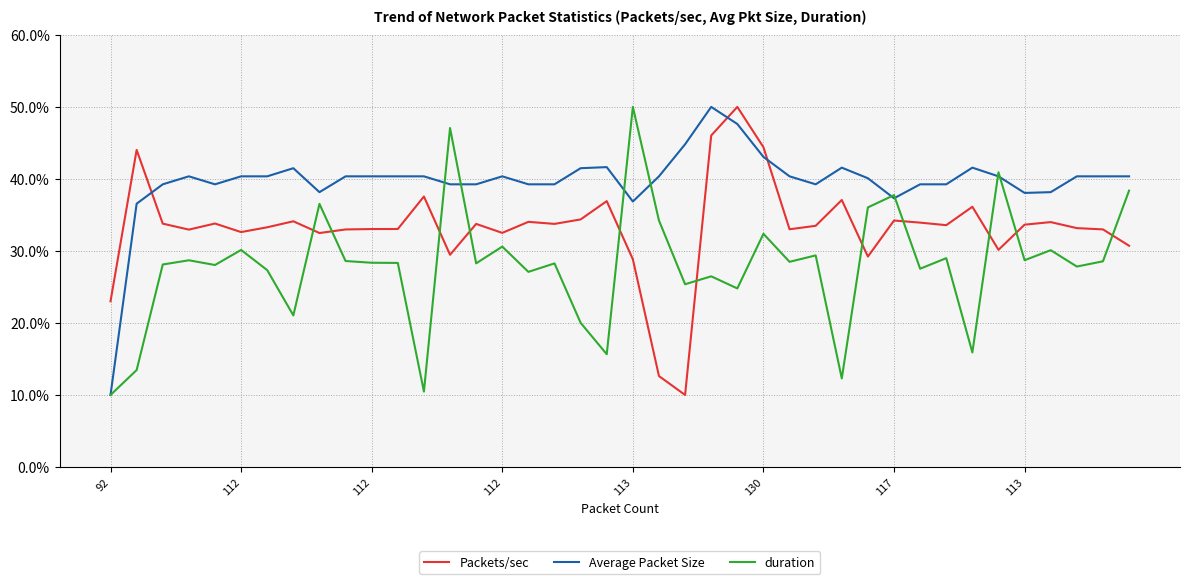

Which series has the largest total across all categories?

Average Packet Size